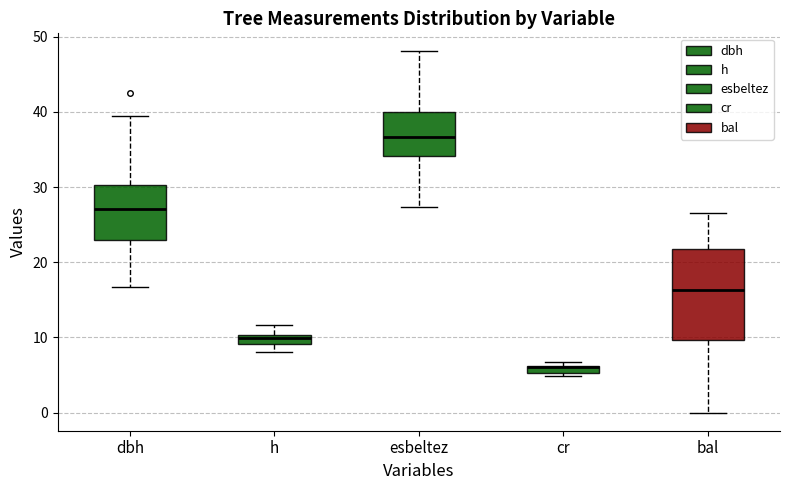

Which box is the tallest, from its lower edge to its upper edge?

bal